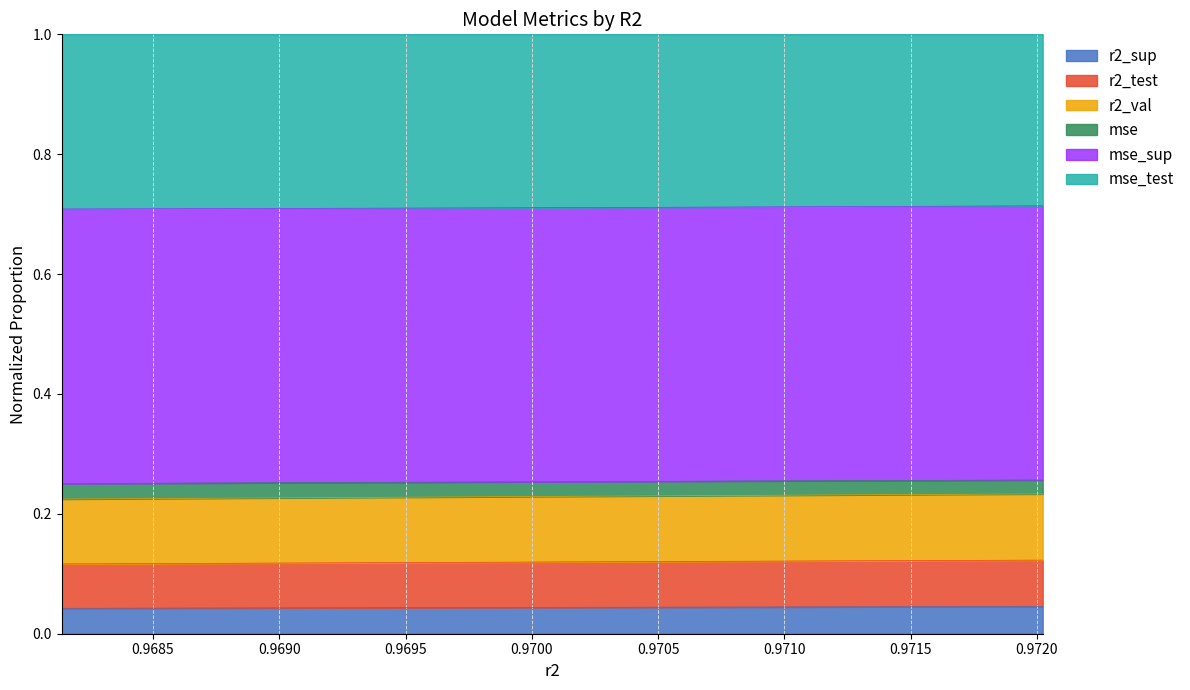

True or false: r2_sup and mse intersect in this chart.

False